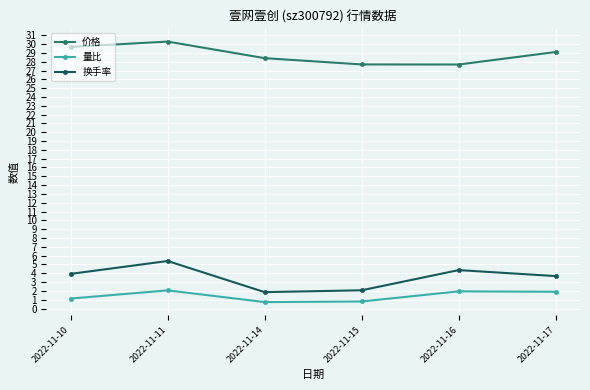

Is the value of 量比 at 2022-11-15 greater than the value of 换手率 at 2022-11-14?

No